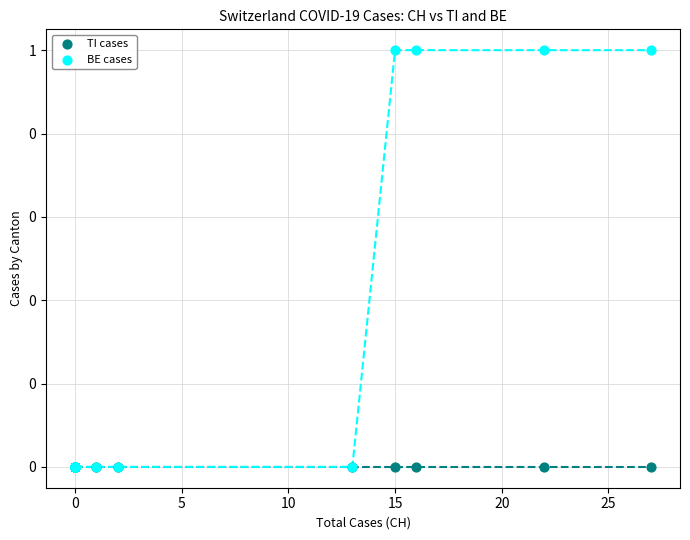

What are all the series names shown in the legend?

TI cases, BE cases